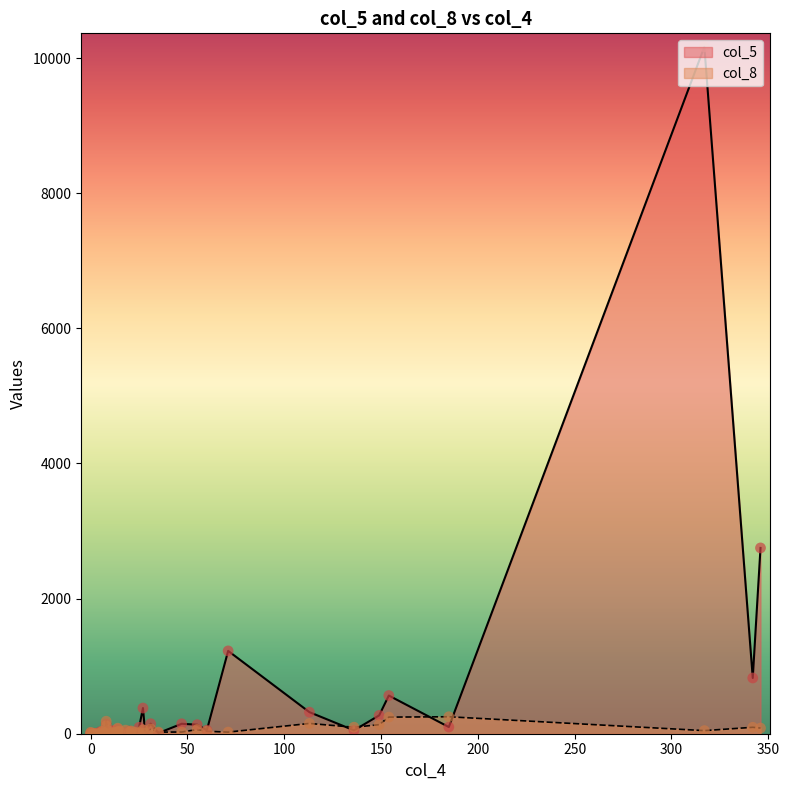

Which series has the largest Y range (max minus min)?

col_5